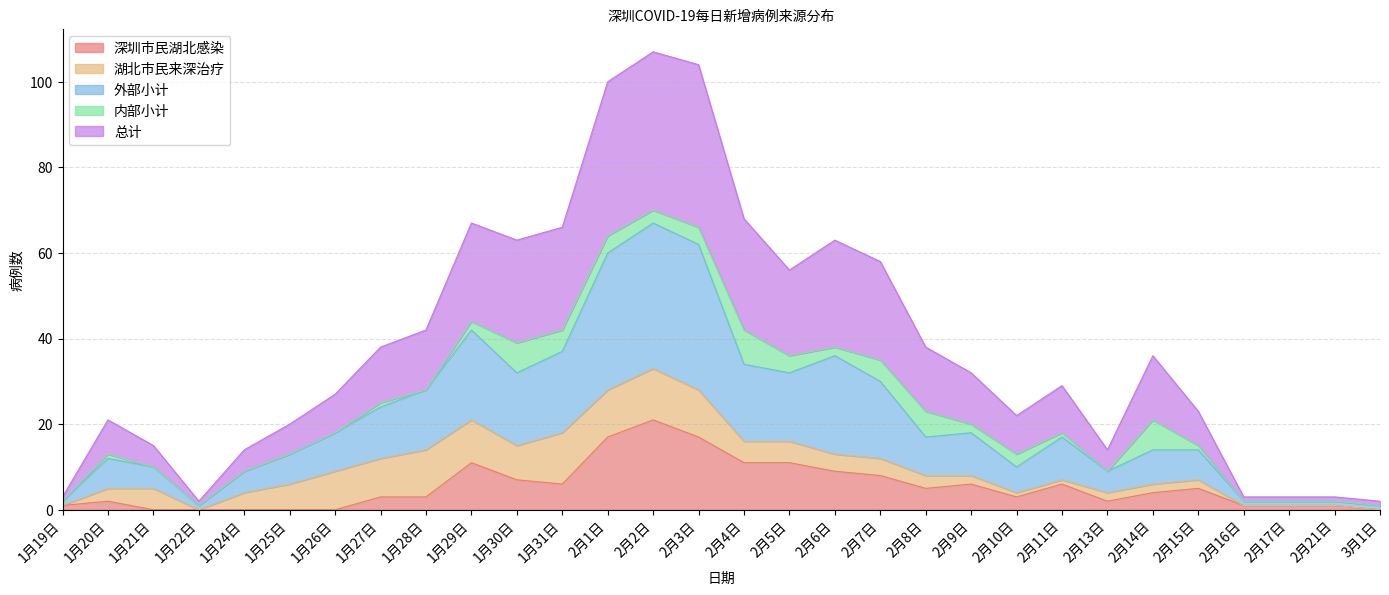

How many lines are shown in the chart?

5